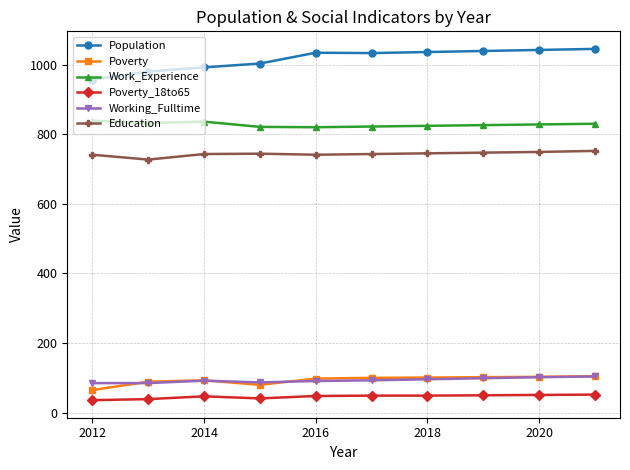

Which series has the largest range (max minus min)?

Population